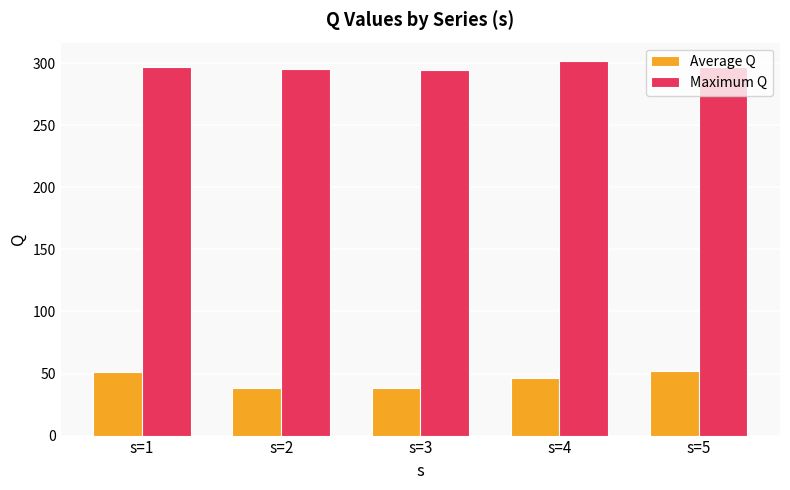

How many groups of bars are there?

5